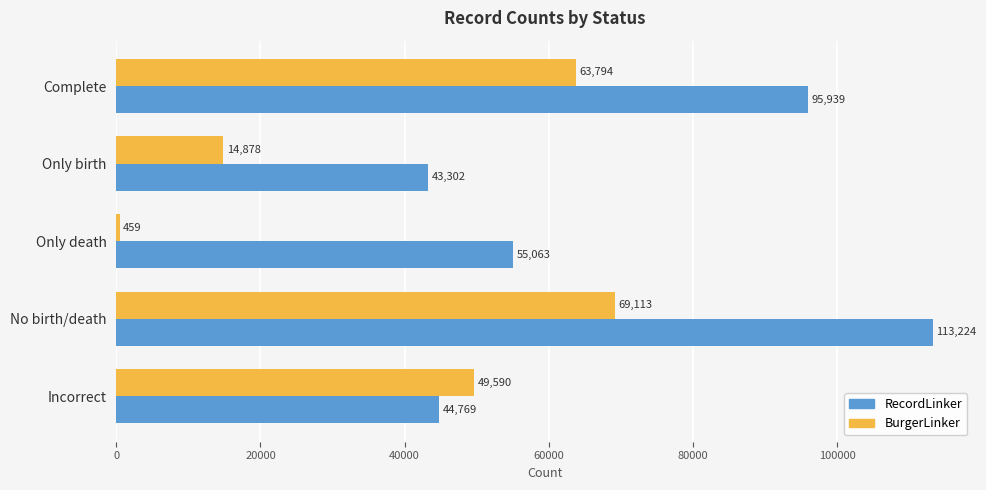

What is the difference between the highest and lowest values at No birth/death?

44111